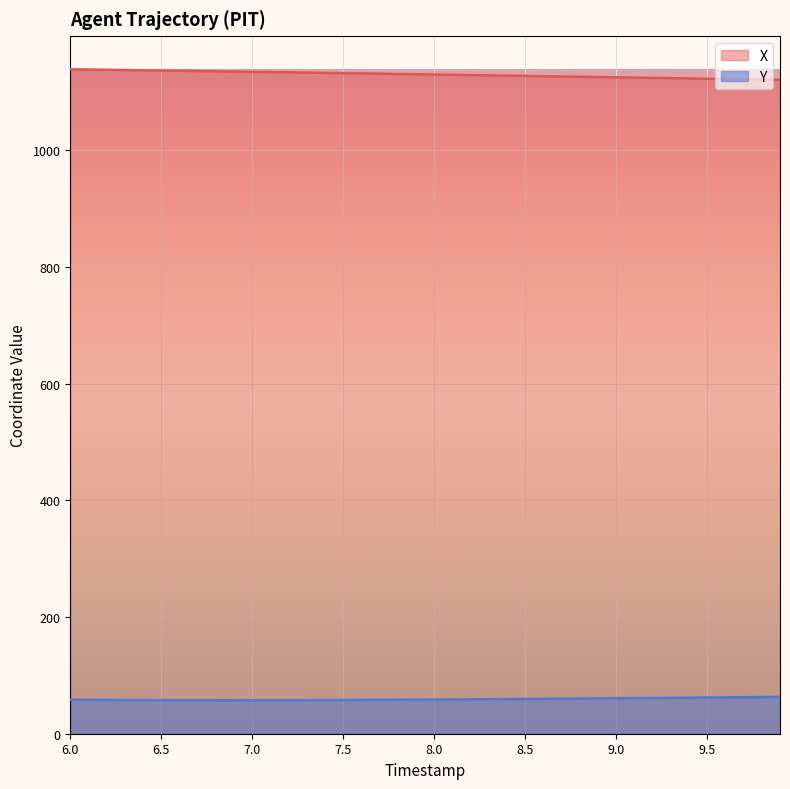

Rank the categories by X value from lowest to highest.

9.9, 9.8, 9.7, 9.6, 9.5, 9.4, 9.3, 9.2, 9.1, 9.0, 8.9, 8.8, 8.7, 8.6, 8.5, 8.4, 8.3, 8.2, 8.1, 8.0, 7.9, 7.8, 7.7, 7.6, 7.5, 7.4, 7.3, 7.2, 7.1, 7.0, 6.9, 6.8, 6.7, 6.6, 6.5, 6.4, 6.3, 6.2, 6.1, 6.0